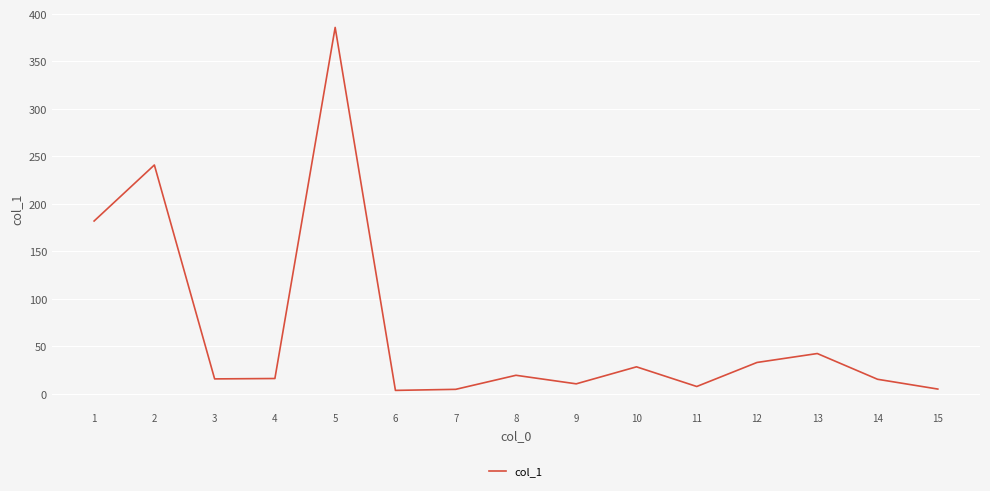

What is the average value?

67.4